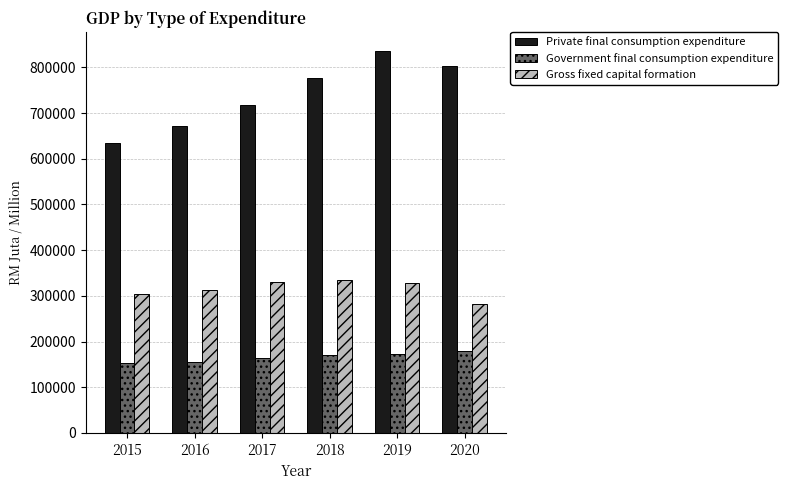

What is the sum of all Private final consumption expenditure values?

4440576